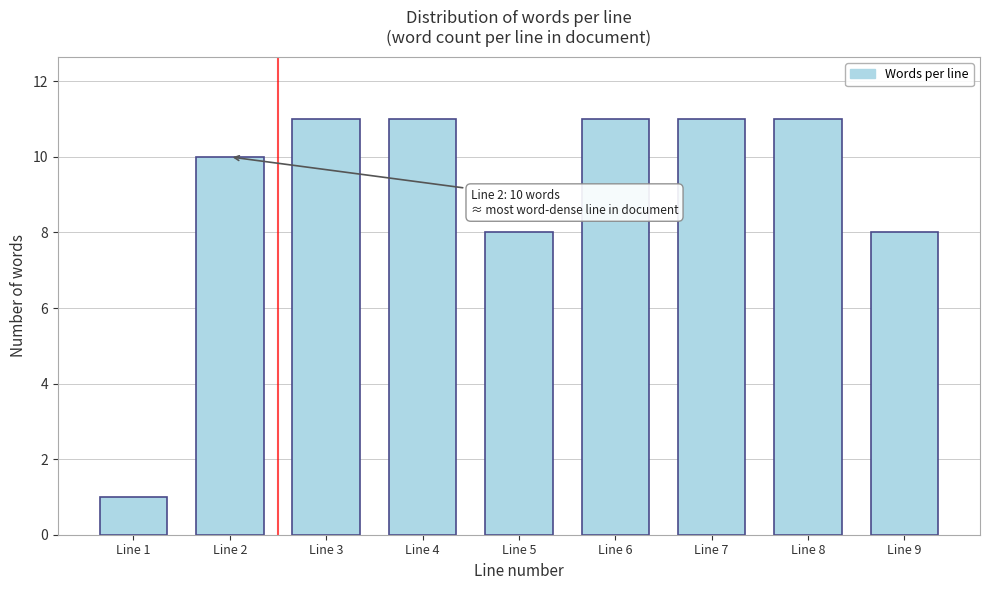

Reading left to right, list all the values displayed in this chart.

1	10	11	11	8	11	11	11	8